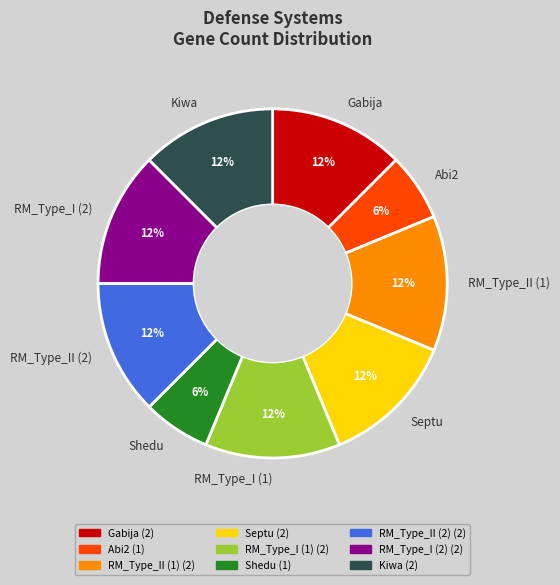

Approximately how many times larger is the value at RM_Type_II (2) compared to Kiwa?

1.0